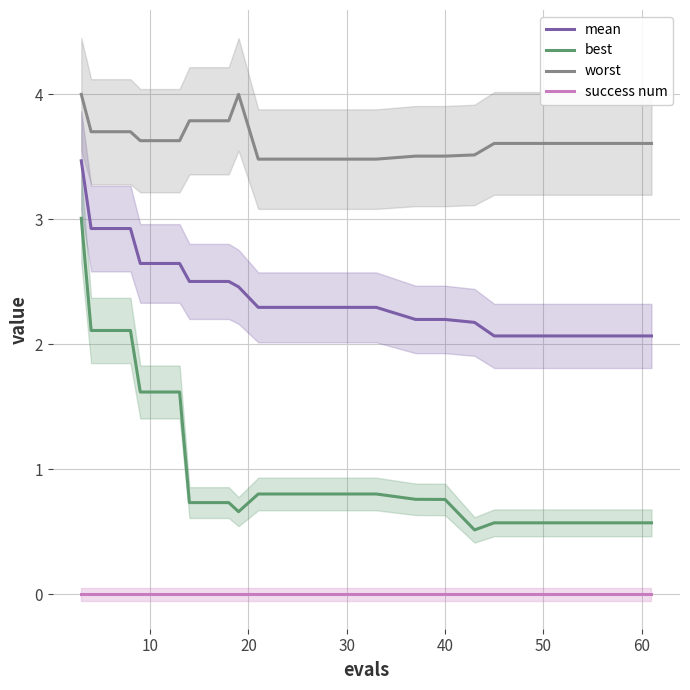

Does the chart display data point markers on the line(s)?

No